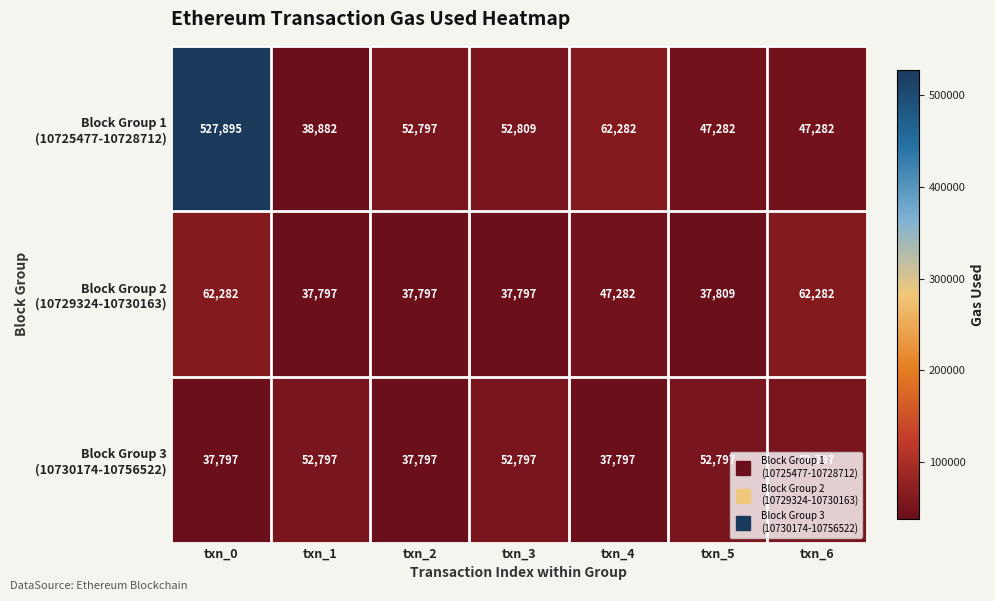

What is the maximum value shown in the chart?

527895